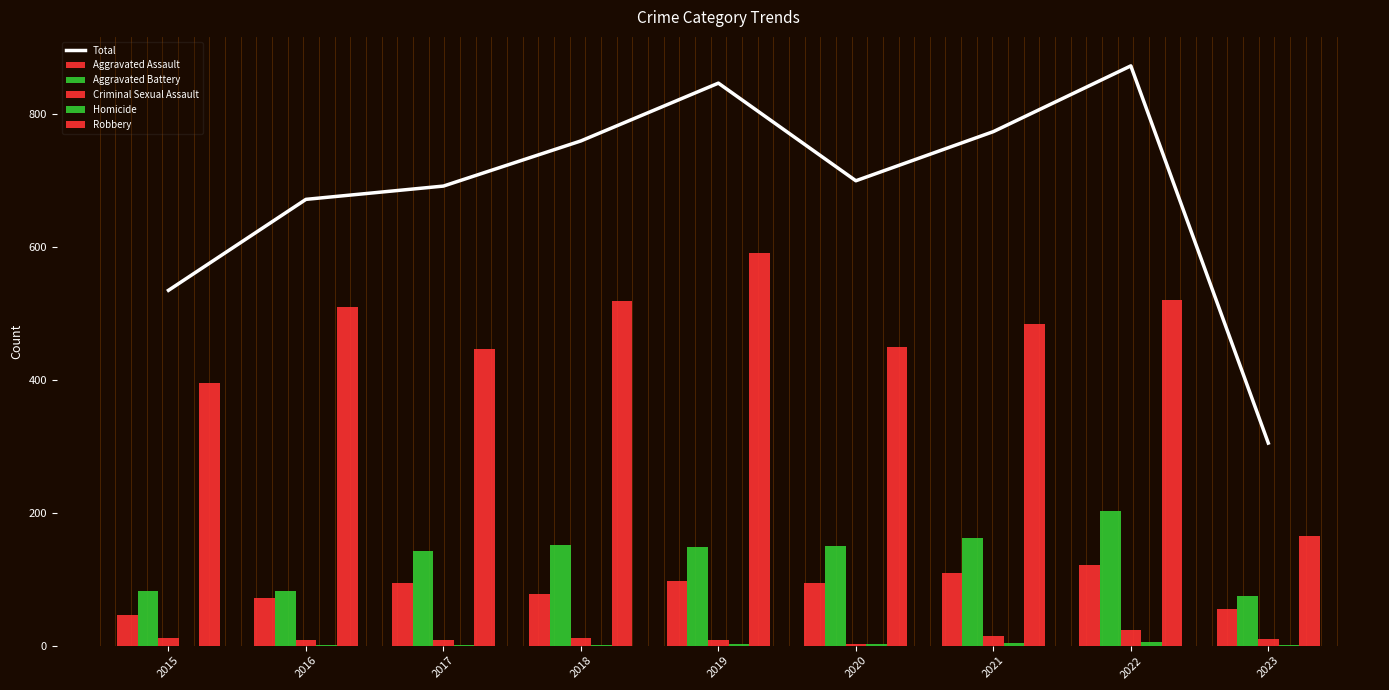

What is the value of the Criminal Sexual Assault bar at the 9th from the left?

10